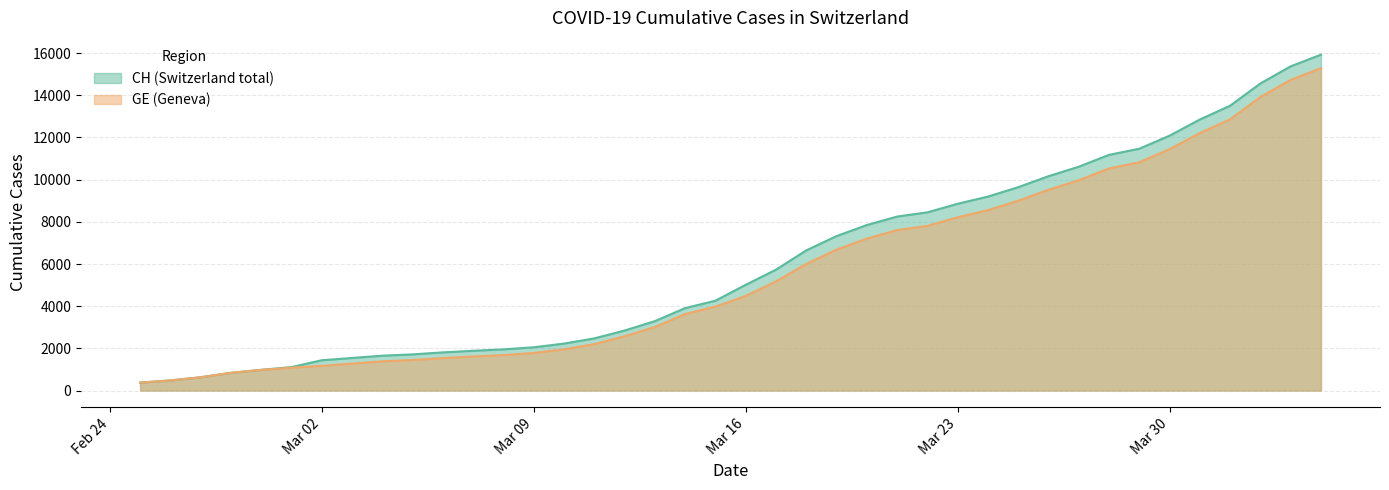

Is it true that CH equals 16201 at 2020-03-29?

False